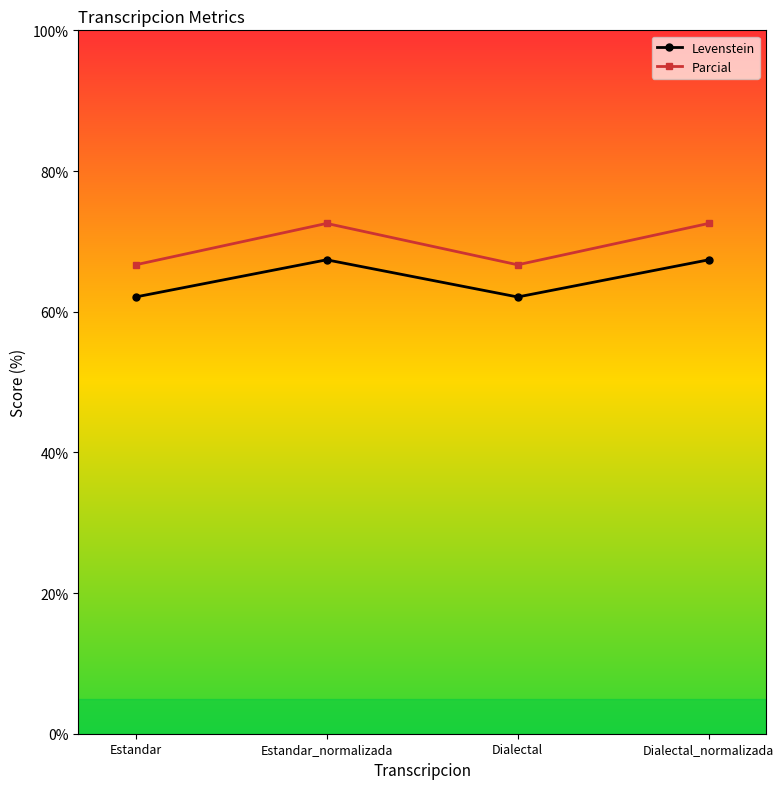

What is the maximum value for Levenstein?

67.4